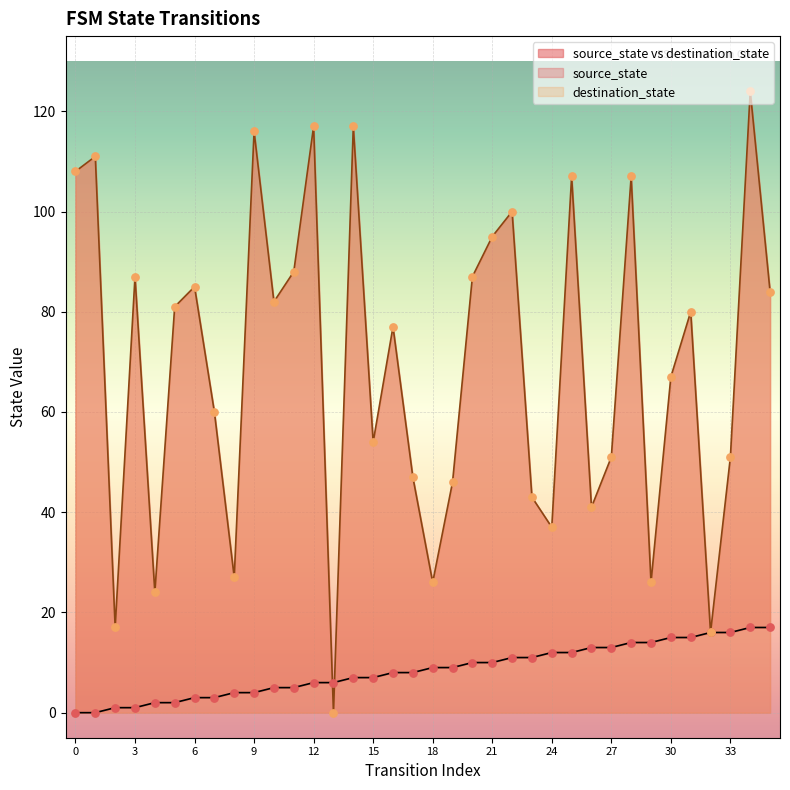

What is the total value across all series at 35?

101